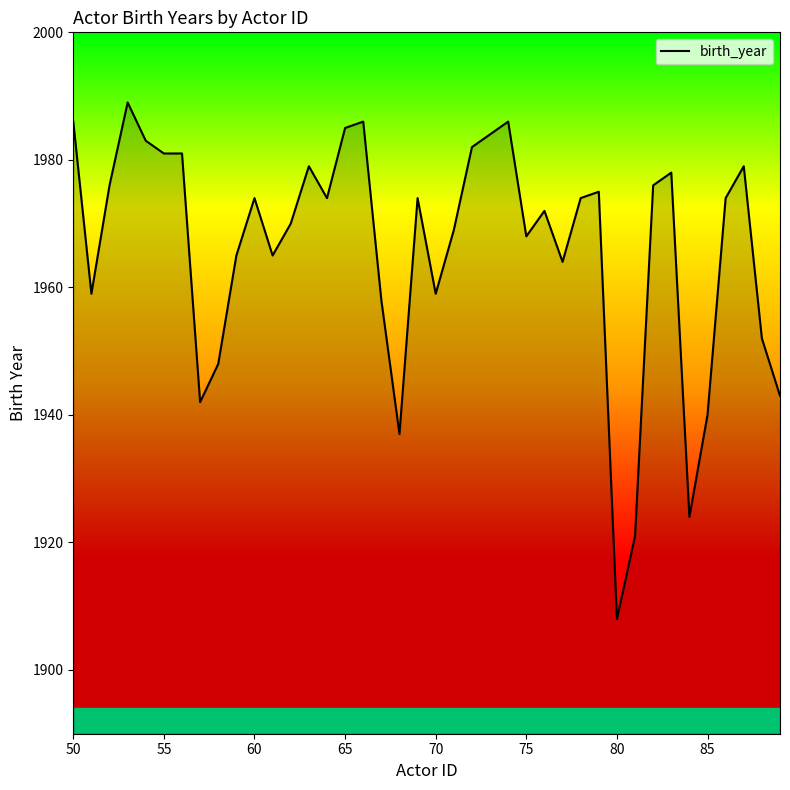

What is the minimum value shown in the chart?

1908